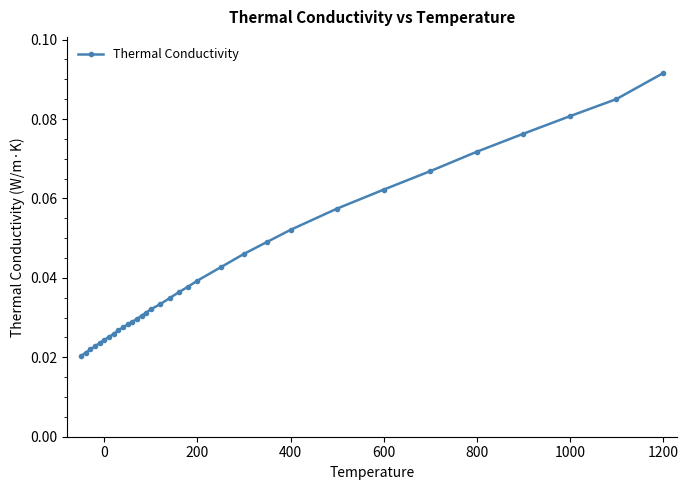

How many values are between 0 and 1?

33